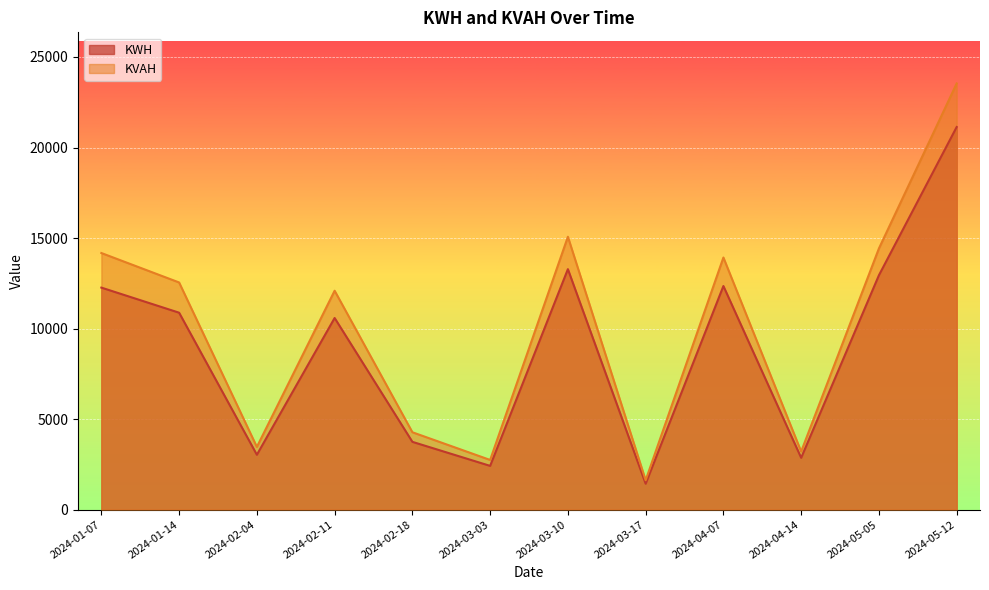

Count the number of categories in the chart.

12